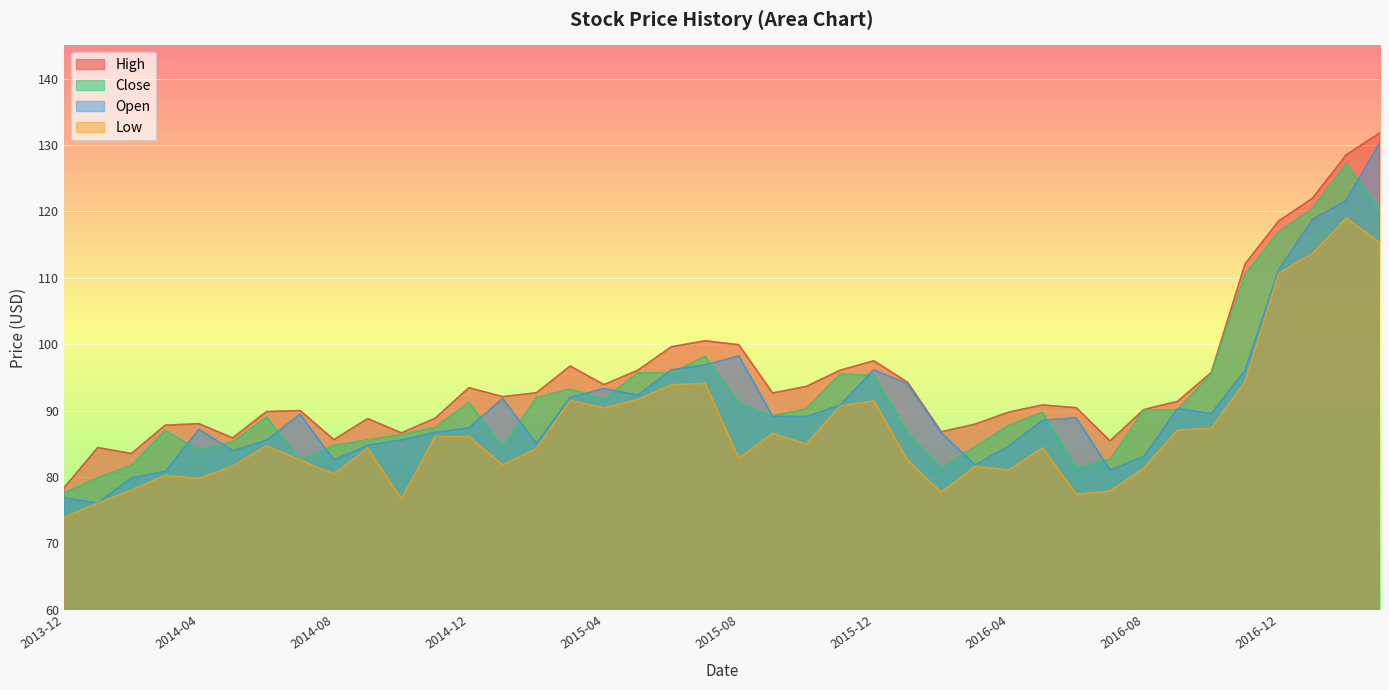

Where does the Open series first go above 89?

2014-07